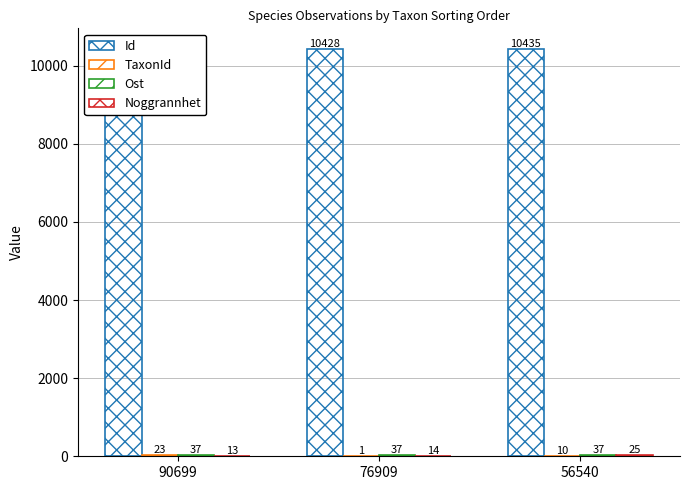

At which category is the sum across all series the highest?

56540